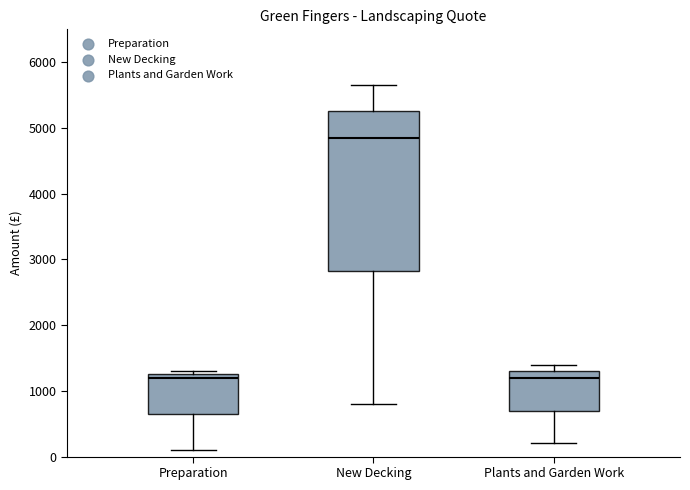

Reading left to right, read every box against the y-axis: the position of its median line, the range the box covers, and the ends of its whiskers. The values are not printed on the chart, so give them approximately, as read against the axis.

Preparation: median 1200, box 700 to 1300, whiskers 100 to 1300 (just above the box's upper edge)
New Decking: median 4900, box 2800 to 5300, whiskers 800 to 5700
Plants and Garden Work: median 1200, box 700 to 1300, whiskers 200 to 1400